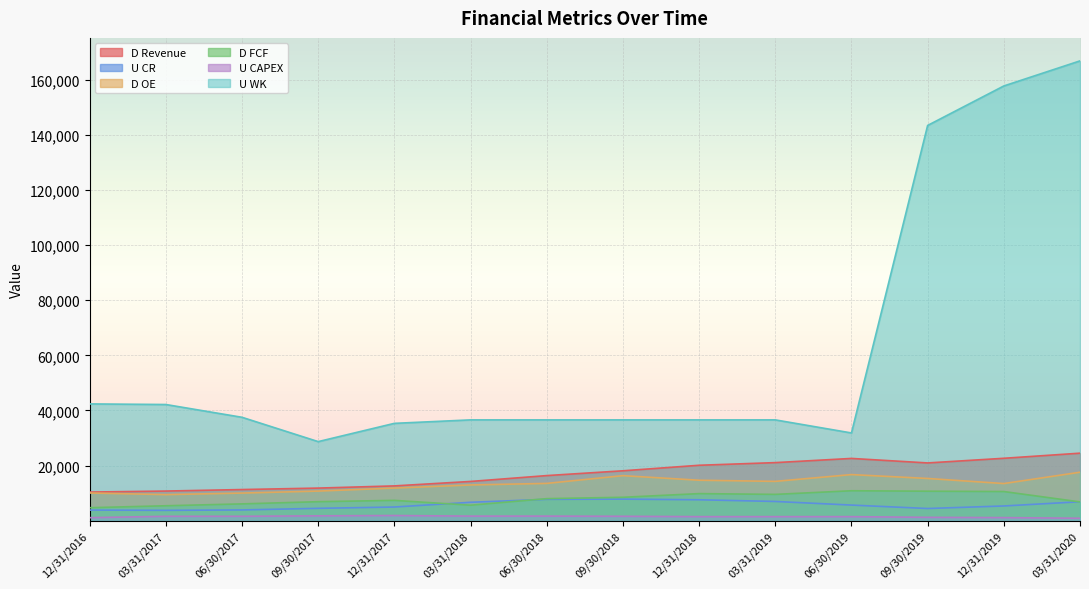

At how many categories does at least one series exceed 72888?

3